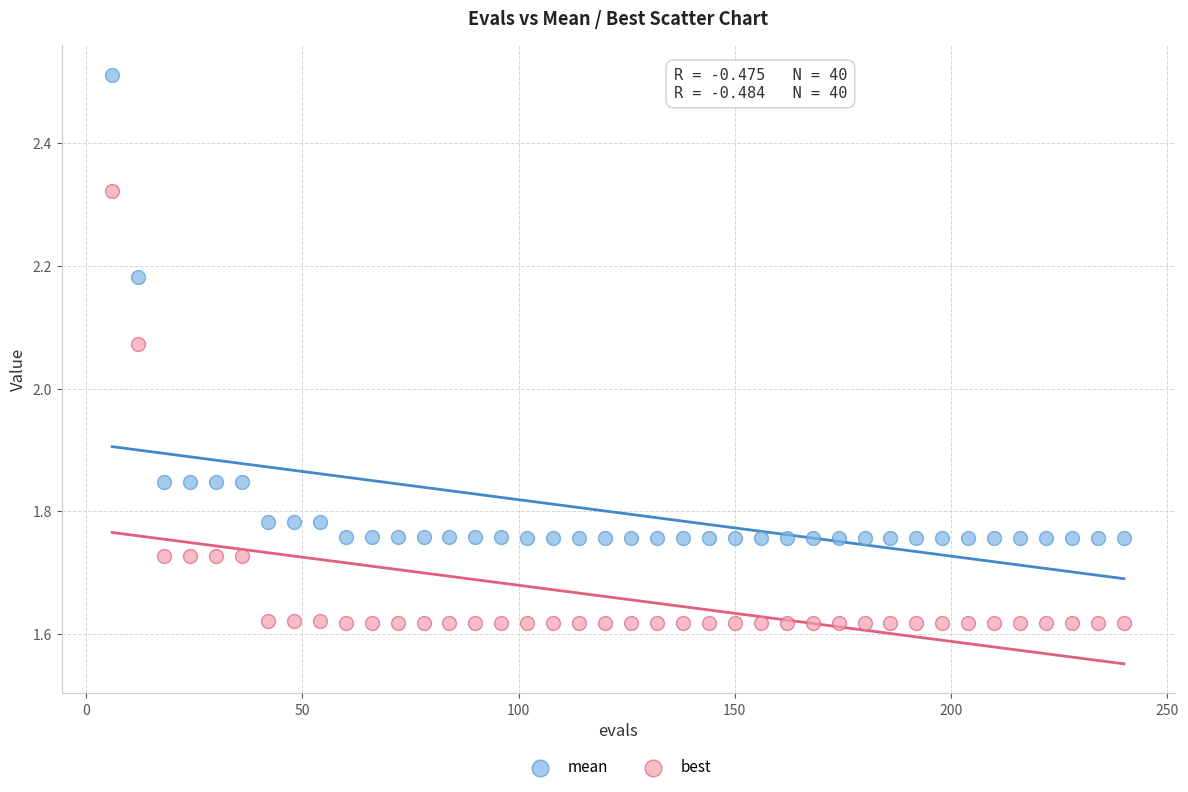

Which series contains the highest Y value?

mean